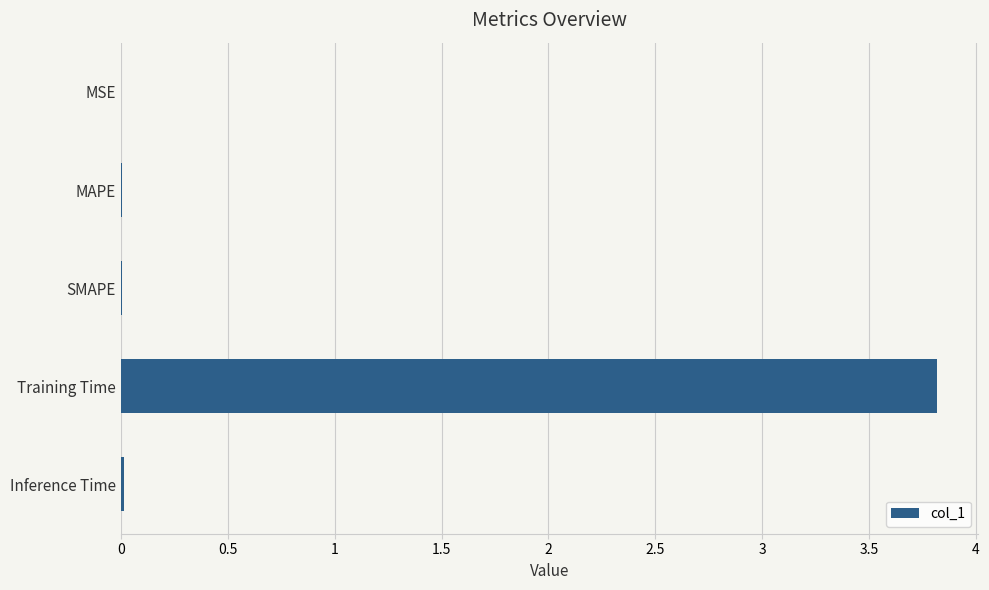

The chart shows a value of 3.8 at Training Time. True or false?

True